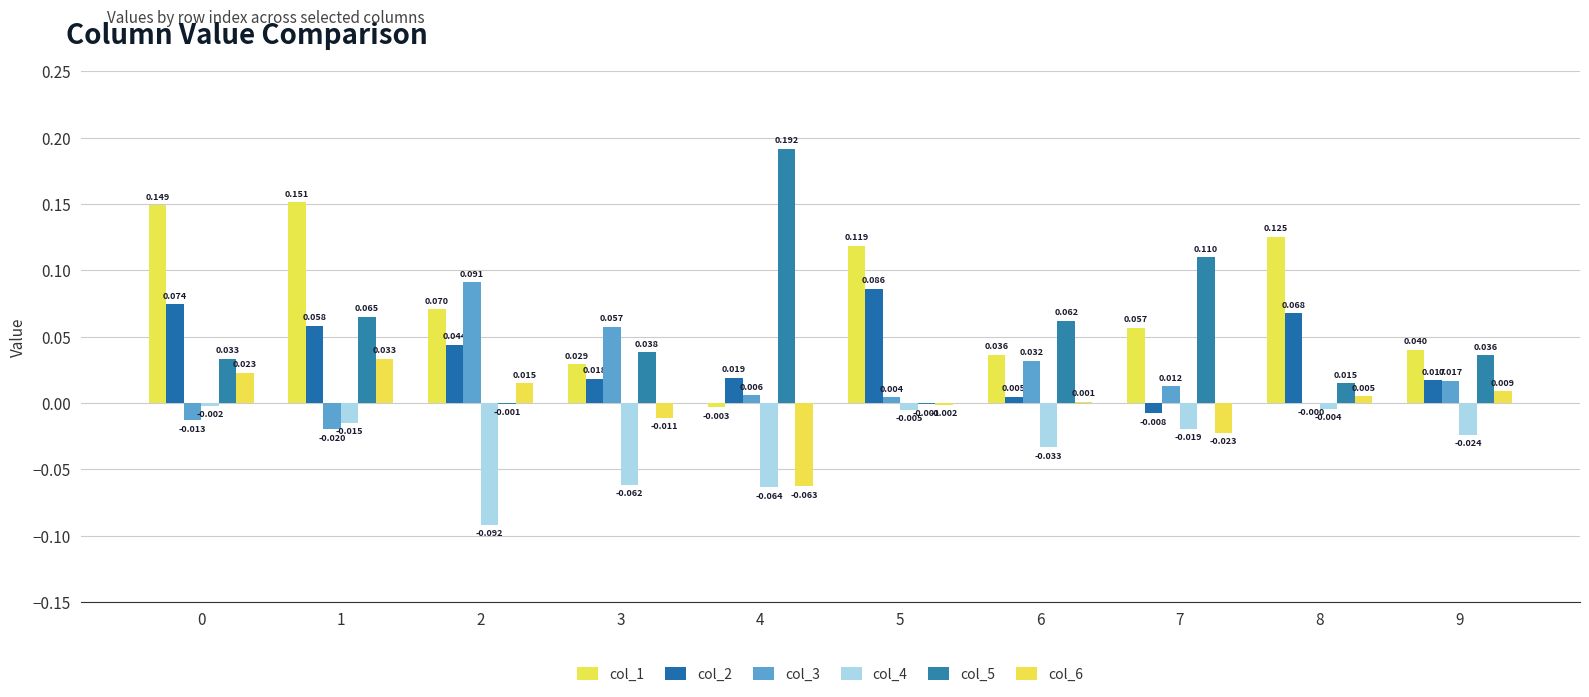

Rank the series at 4 from lowest to highest value.

col_4, col_6, col_1, col_3, col_2, col_5